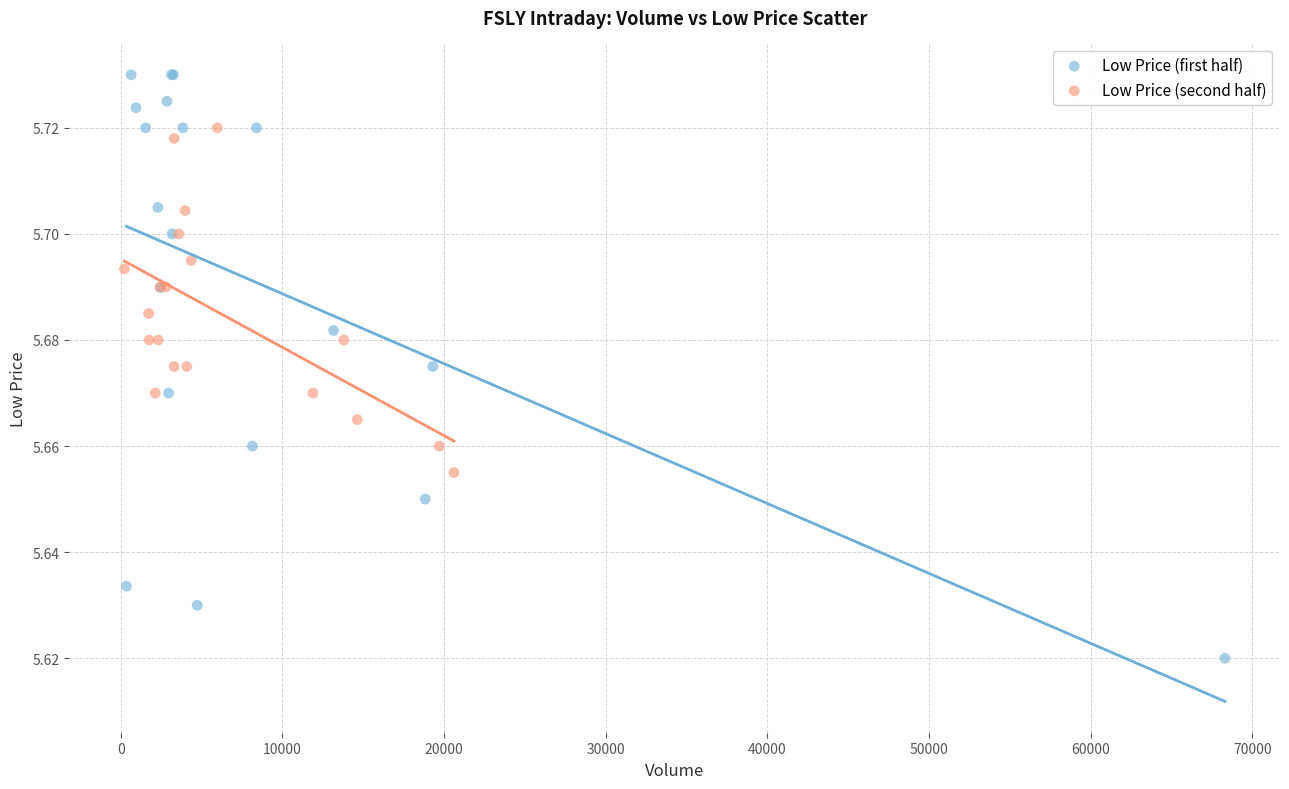

Which series has the largest Y range (max minus min)?

Low Price (first half)